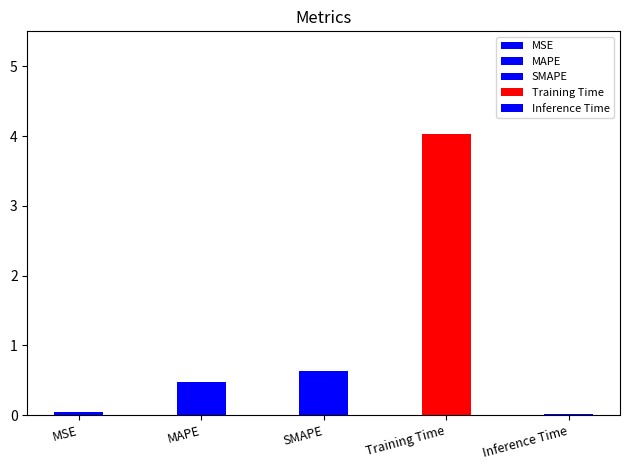

What is the label of the 3rd bar from the right?

SMAPE